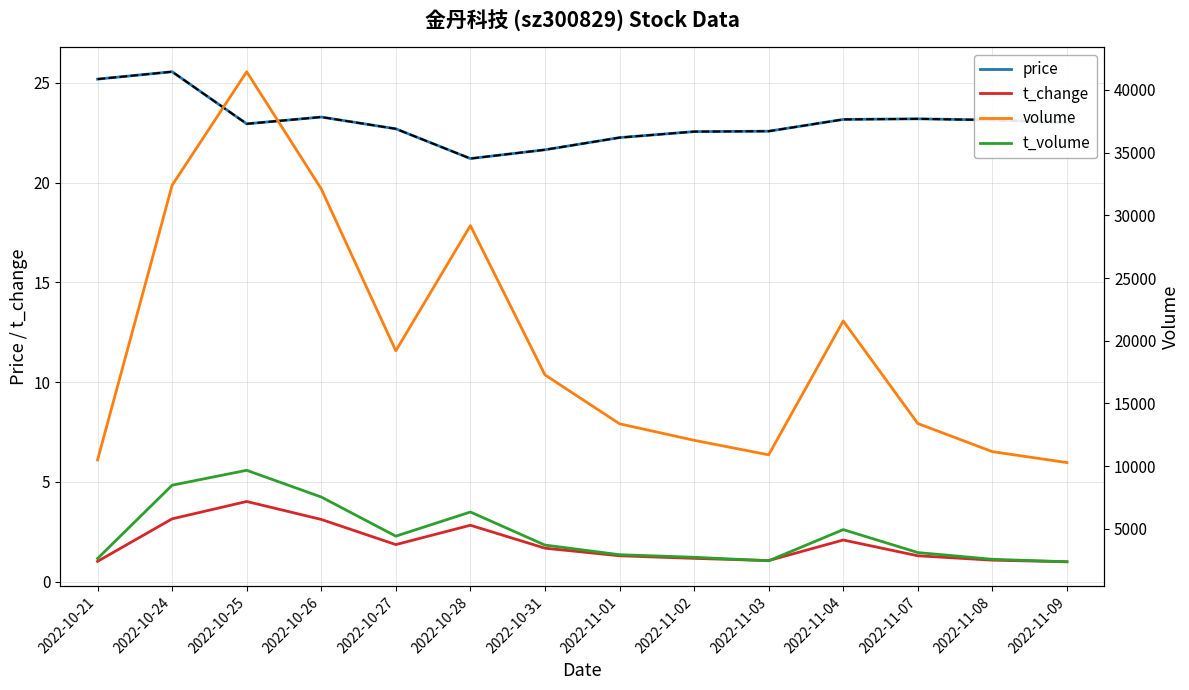

Rank the series at 2022-10-28 from highest to lowest value.

volume, t_volume, price, t_change